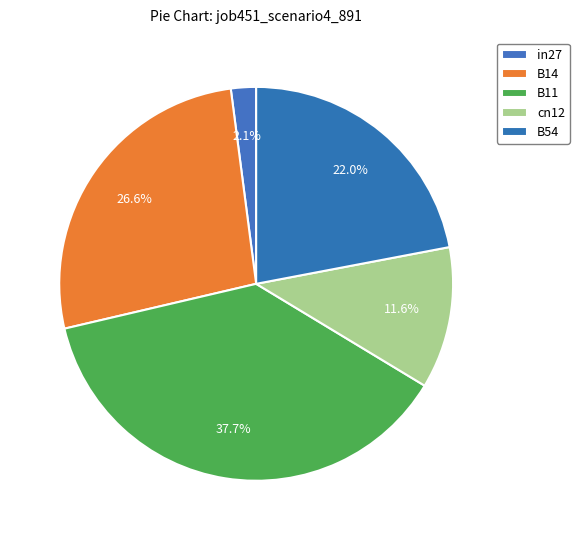

To the nearest percent, what portion does B11 represent?

38%